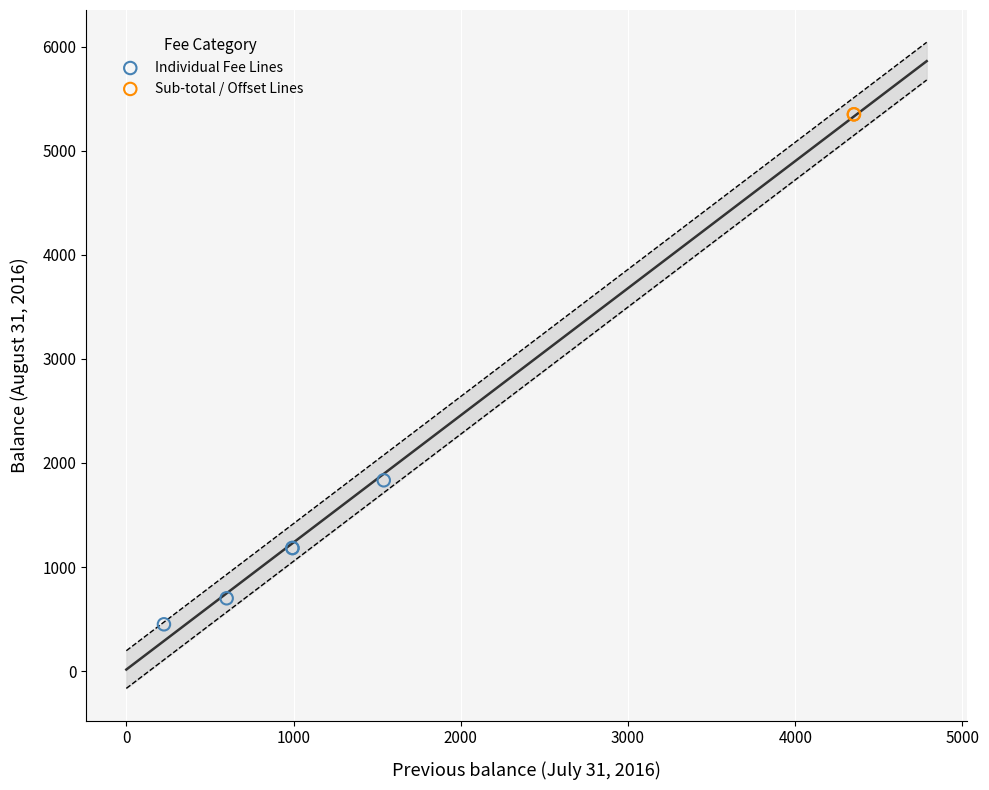

What are all the series names shown in the legend?

Individual Fee Lines, Sub-total / Offset Lines